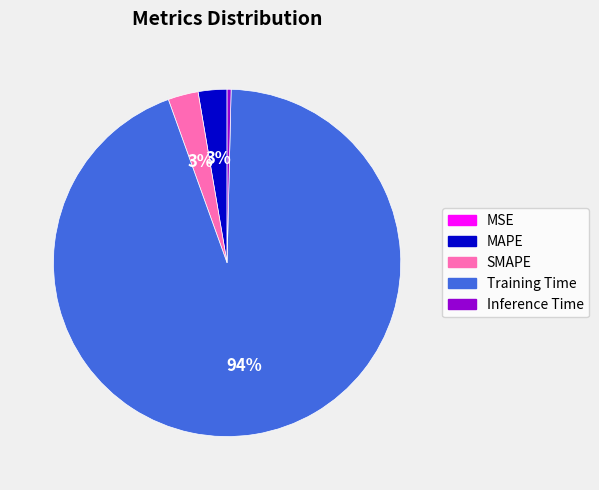

Which slice is the largest?

Training Time